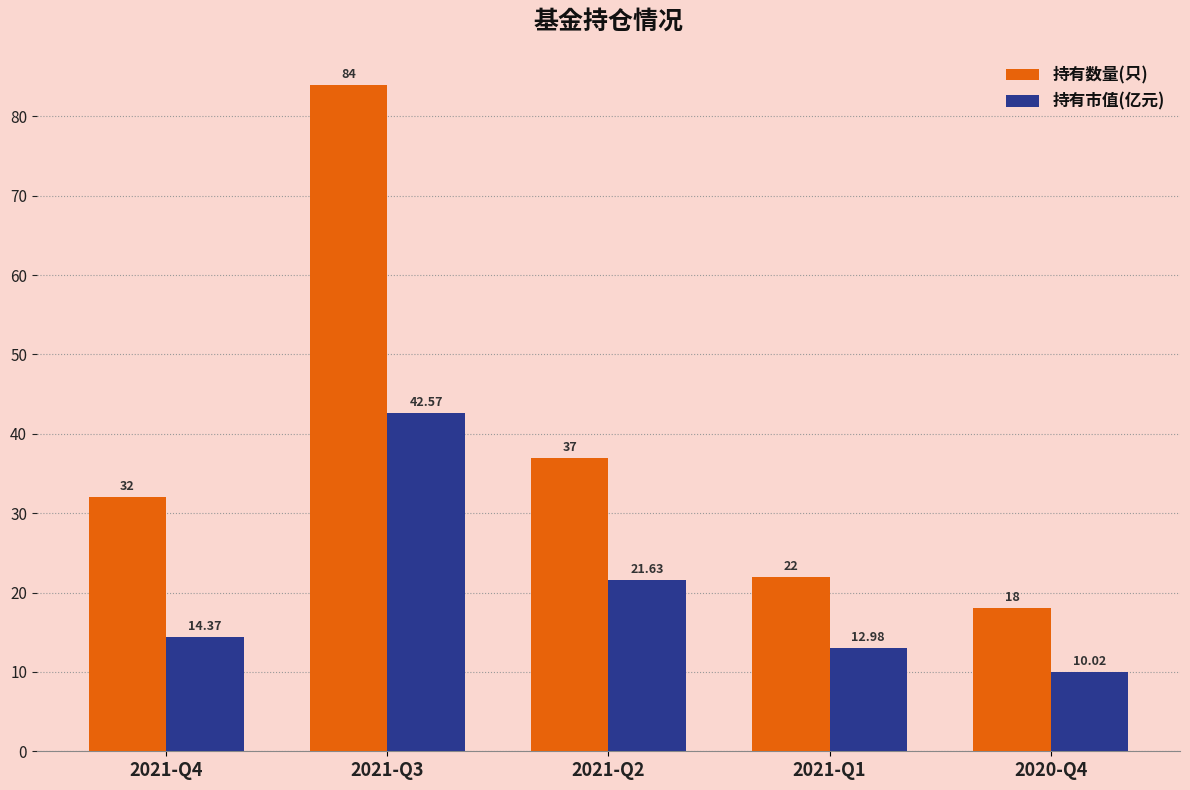

Reading left to right, what are all the values shown in this chart?

持有数量(只): 2021-Q4=32.0	2021-Q3=84.0	2021-Q2=37.0	2021-Q1=22.0	2020-Q4=18.0
持有市值(亿元): 2021-Q4=14.4	2021-Q3=42.6	2021-Q2=21.6	2021-Q1=13.0	2020-Q4=10.0